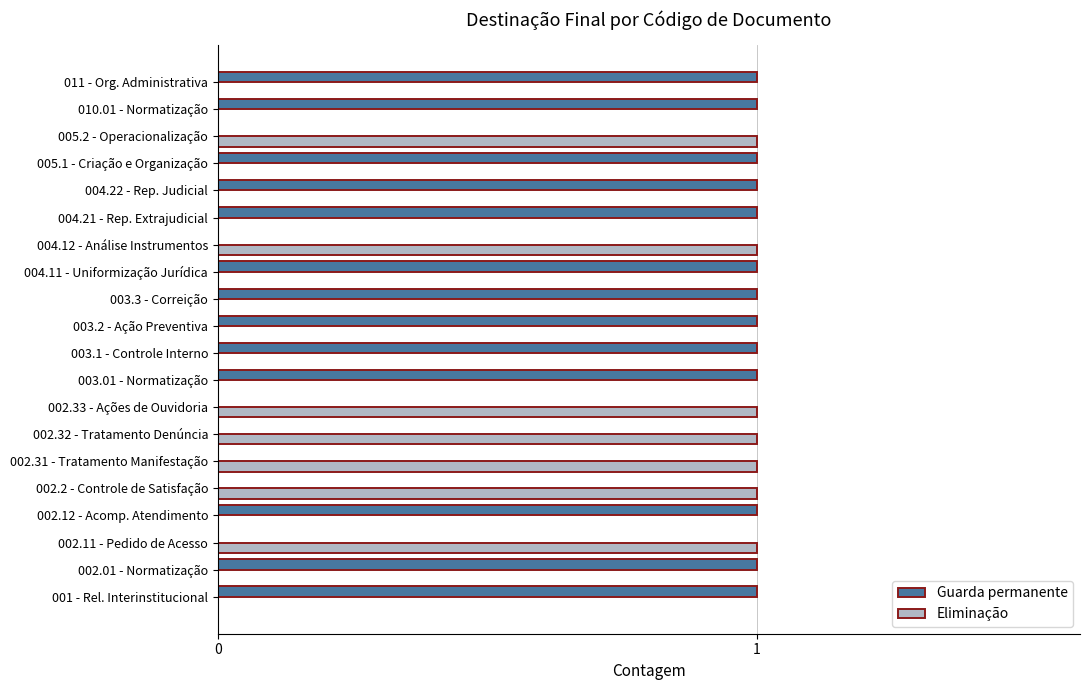

Is the value of Guarda permanente at 003.3 - Correição greater than the value of Eliminação at 004.22 - Rep. Judicial?

Yes